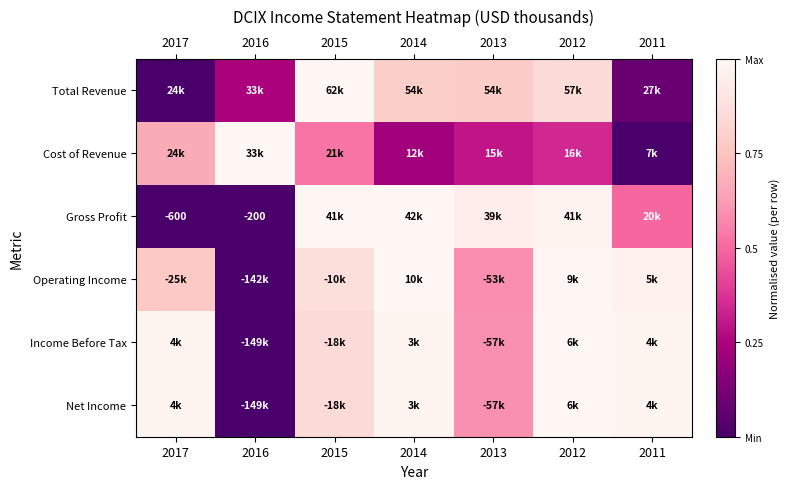

Between 2016 and 2017, which is larger?

2016